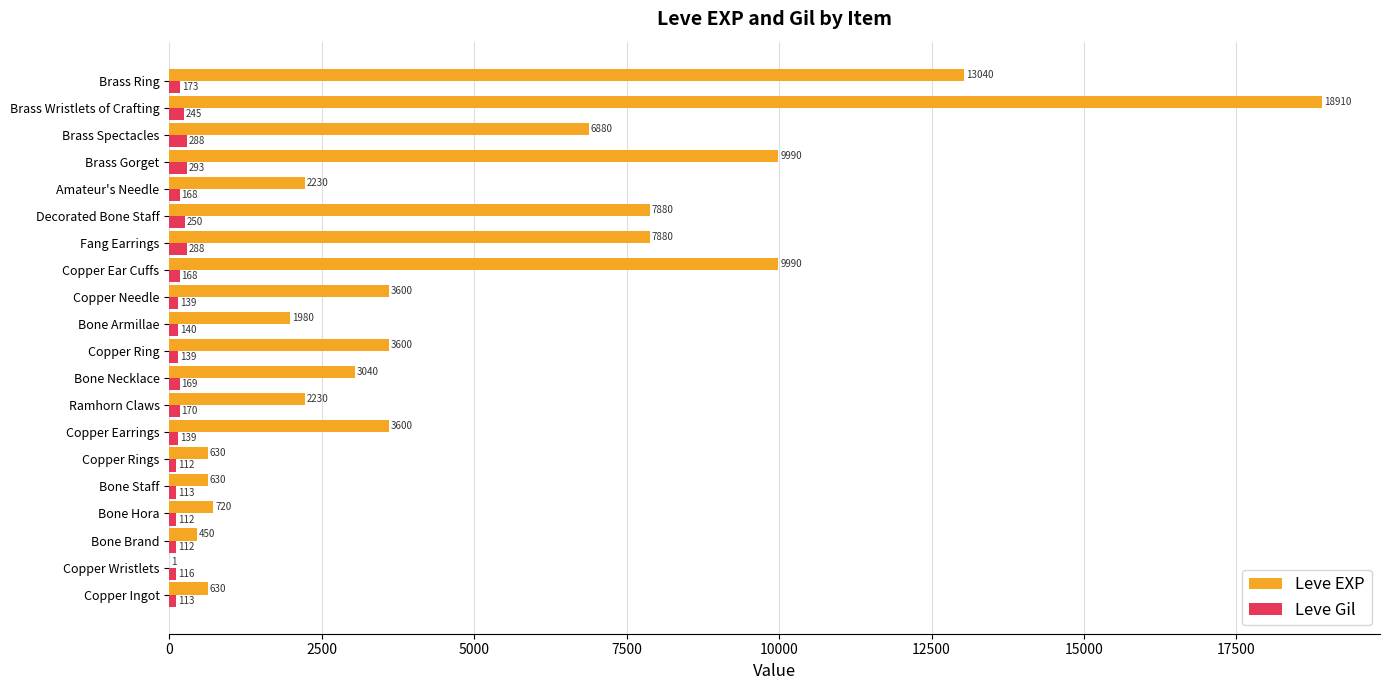

At which category does the chart reach its peak across all series?

Brass Wristlets of Crafting